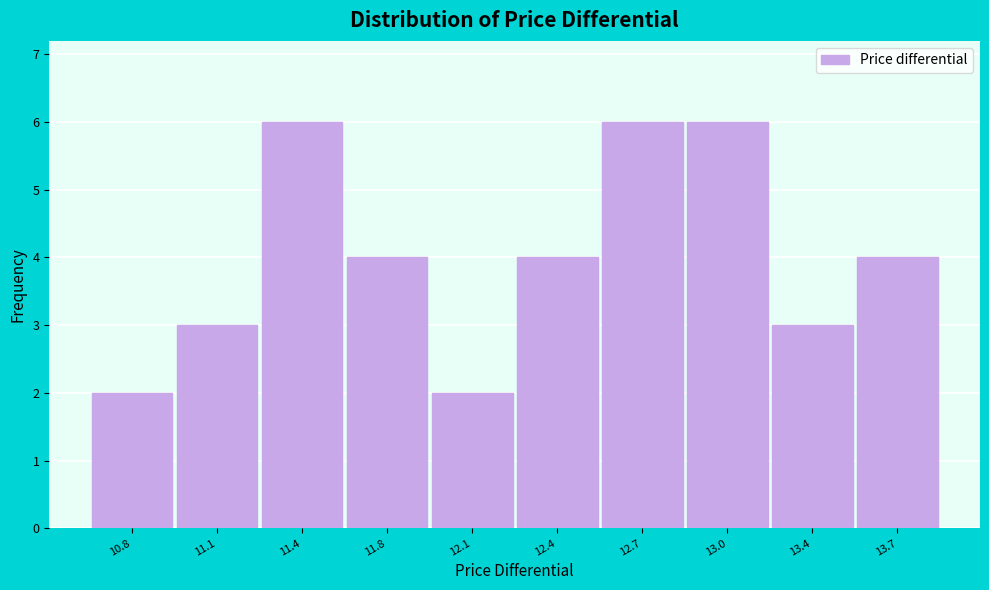

Reading left to right, transcribe all the data shown in this chart.

10.8=2	11.1=3	11.4=6	11.8=4	12.1=2	12.4=4	12.7=6	13.0=6	13.4=3	13.7=4